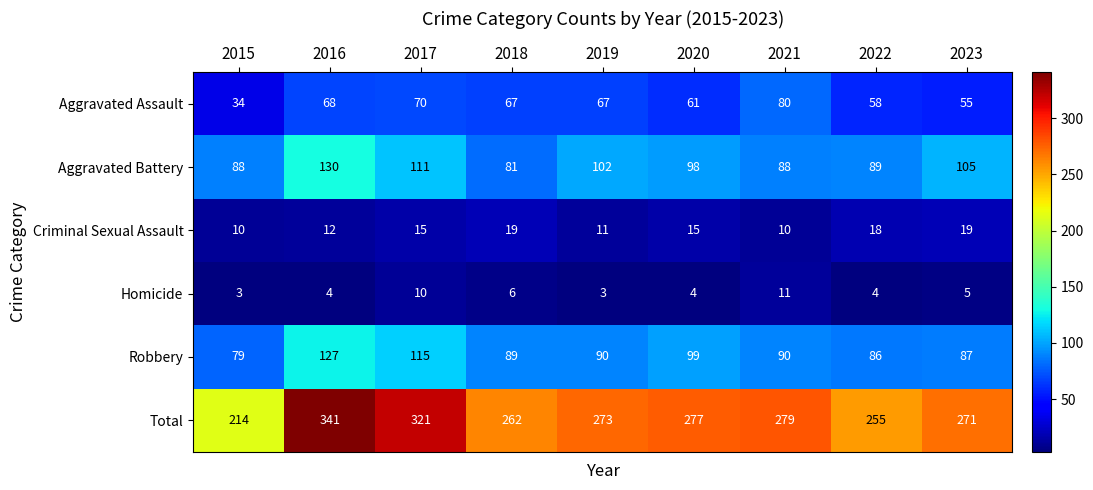

Read the Criminal Sexual Assault value at 2017.

15